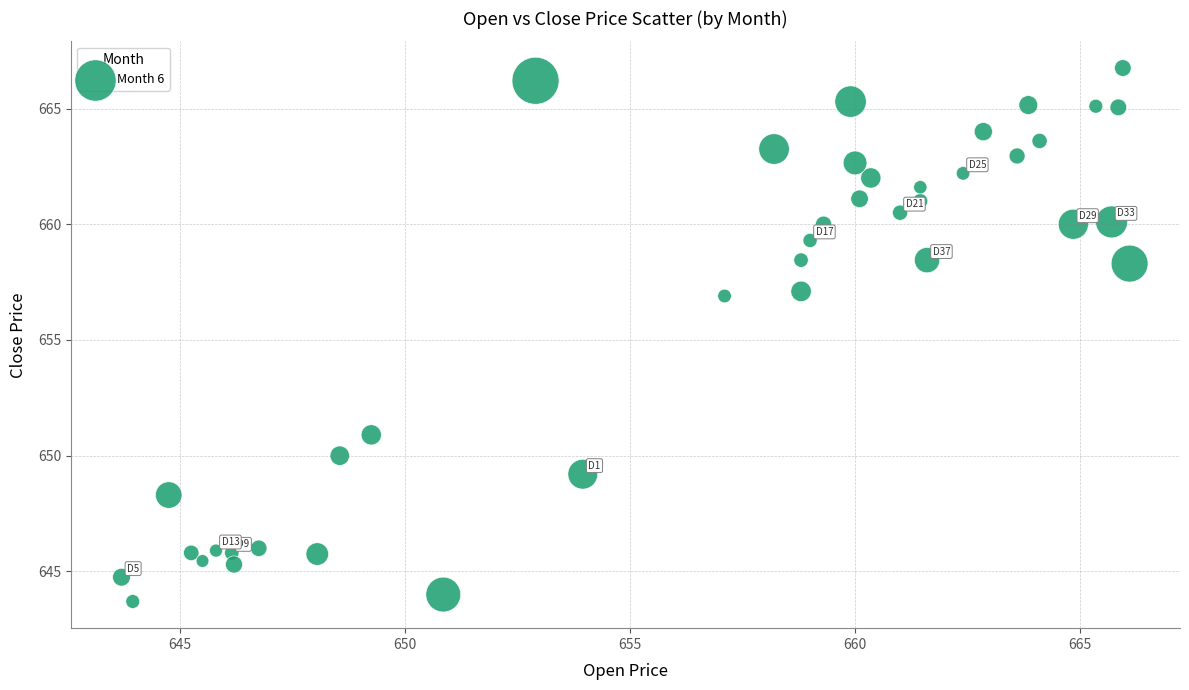

What is the range of X values (max minus min)?

22.4